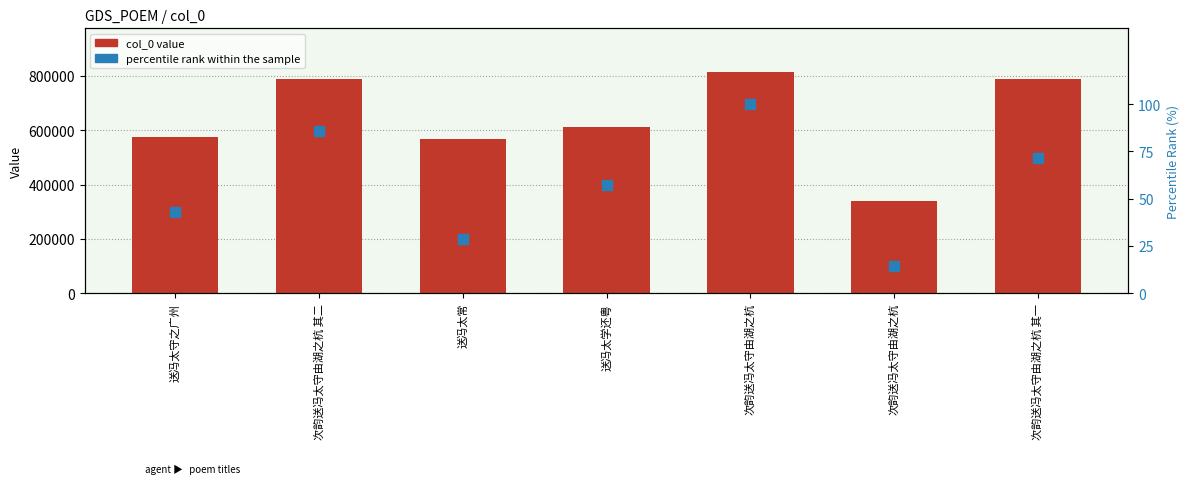

Which series has the largest Y range (max minus min)?

col_0 value